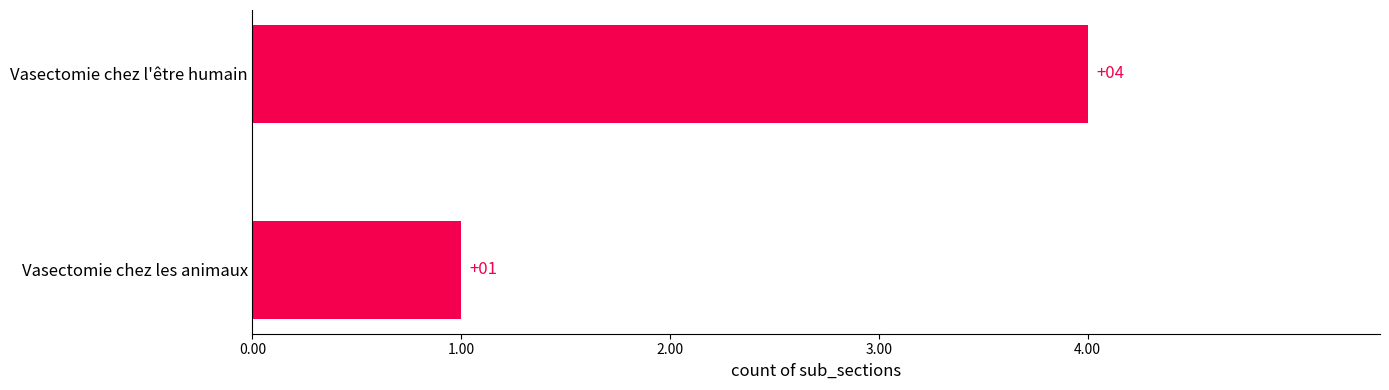

List the labels in order of value, largest first.

Vasectomie chez l'être humain, Vasectomie chez les animaux